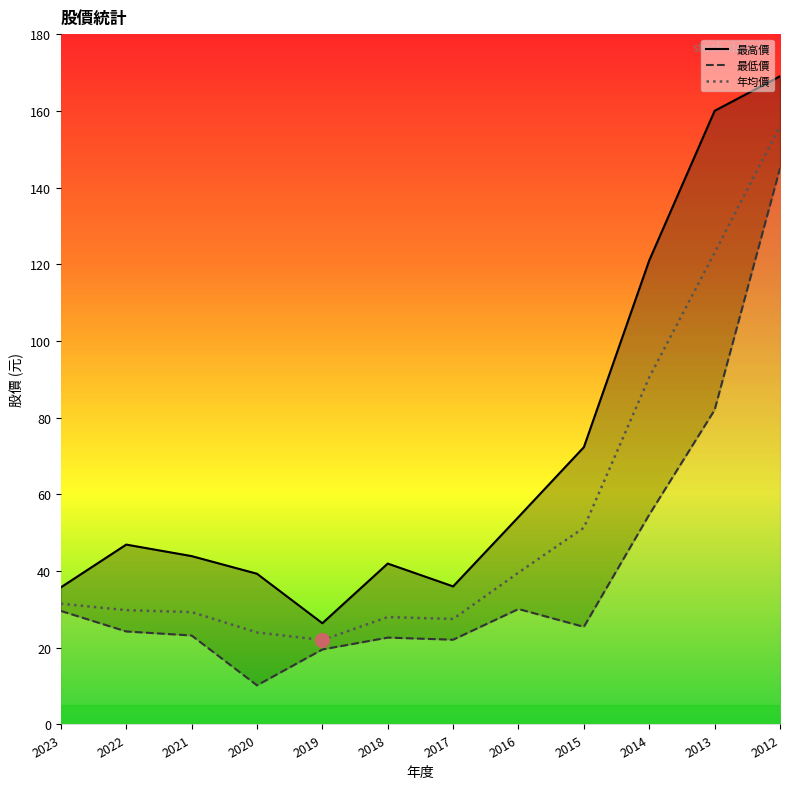

The 年均價 series shows 90.5 at 2014. True or false?

True